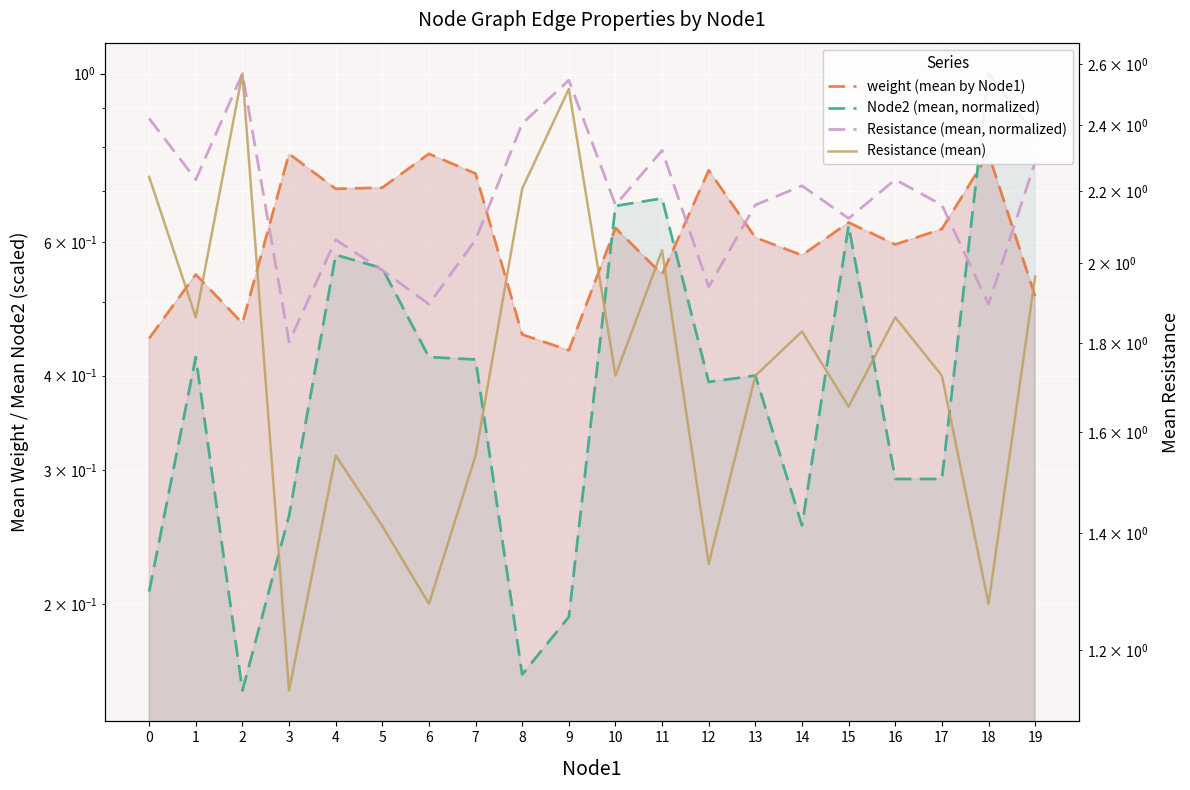

What is the average value of the Resistance (mean, normalized) series?

0.7